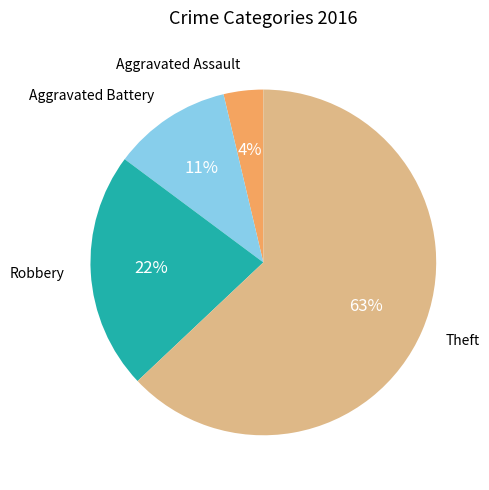

To the nearest percent, what is the average slice percentage?

25%